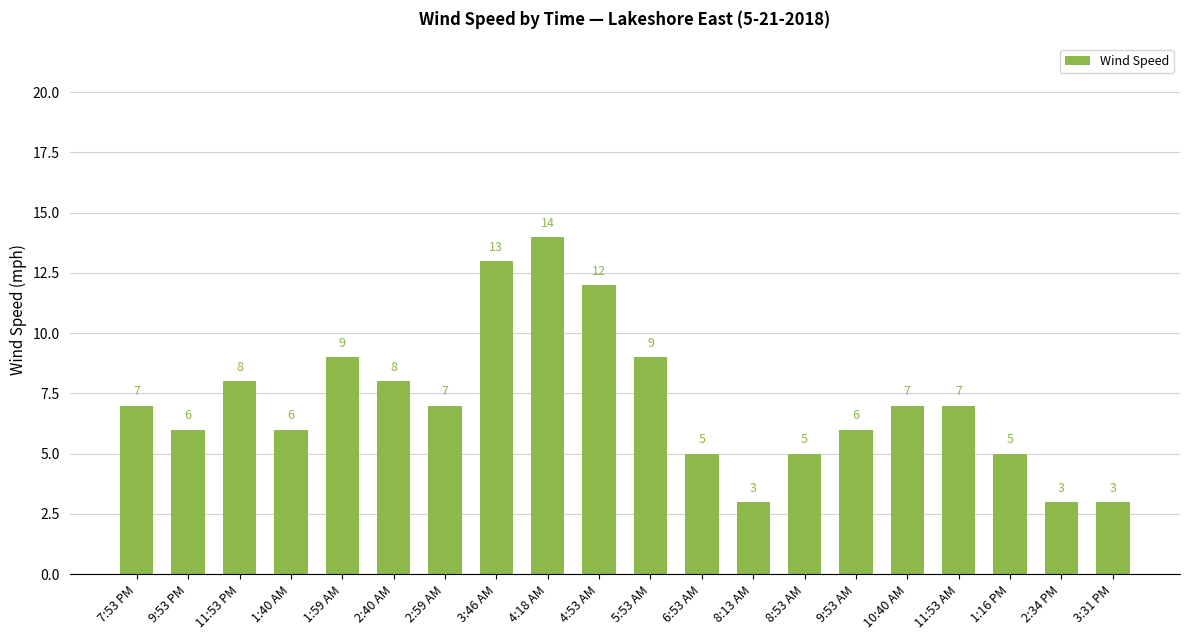

What is the sum of the values at 11:53 PM and 1:16 PM?

13